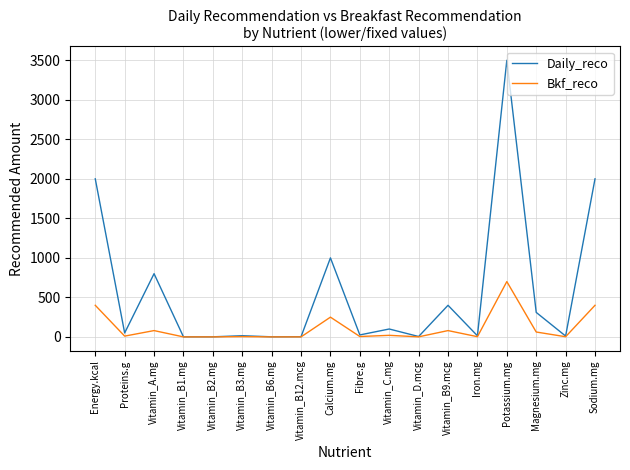

What is the maximum value shown in the chart?

3500.0